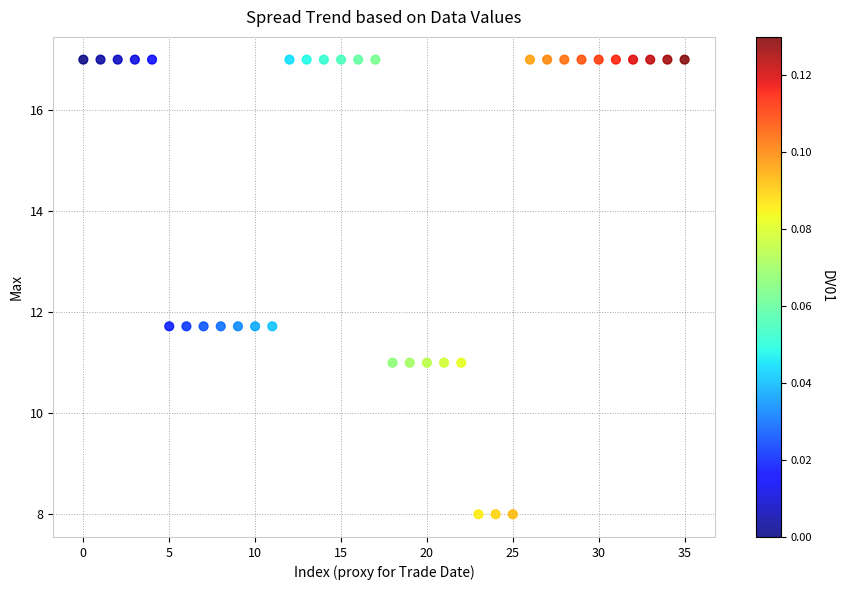

What is the range of Y values (max minus min)?

9.0